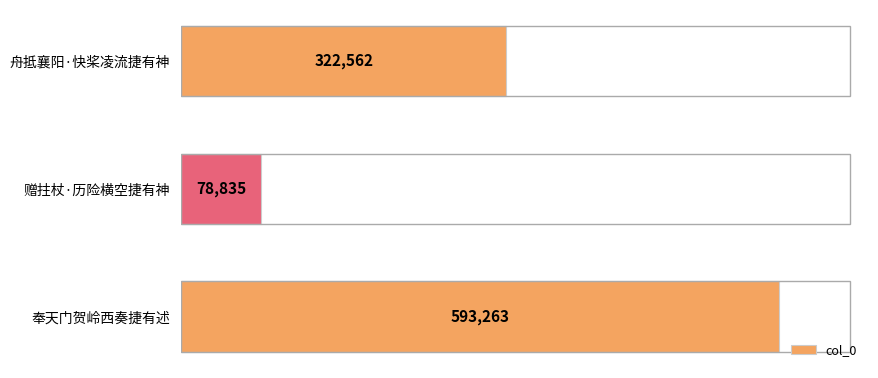

Reading bottom to top, extract all data points from this chart.

奉天门贺岭西奏捷有述=593263	赠拄杖·历险横空捷有神=78835	舟抵襄阳·快桨凌流捷有神=322562